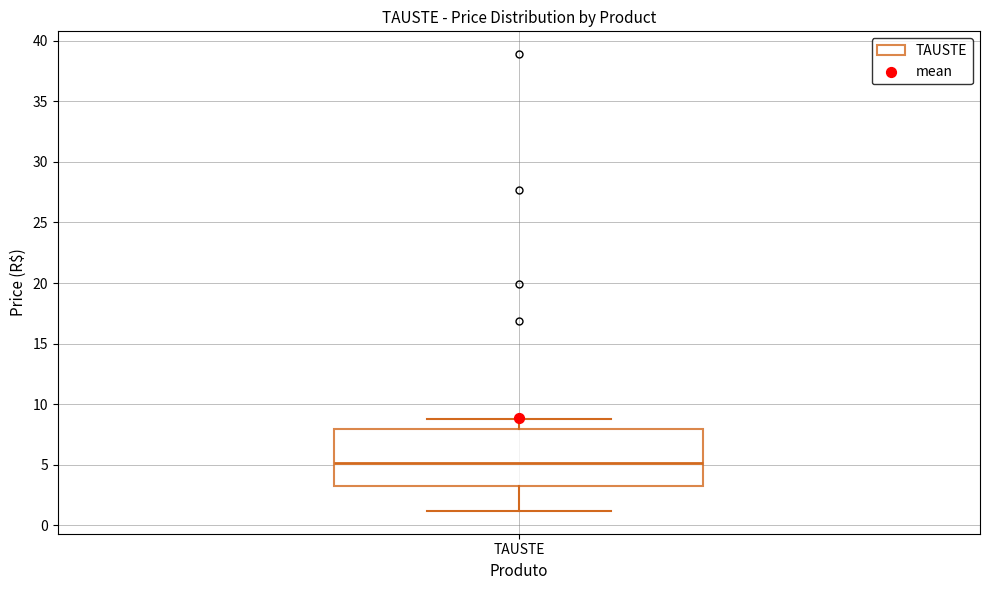

Where does the median line of the box for TAUSTE sit on the y-axis? The values are not printed on the chart, so give them approximately, as read against the axis.

5